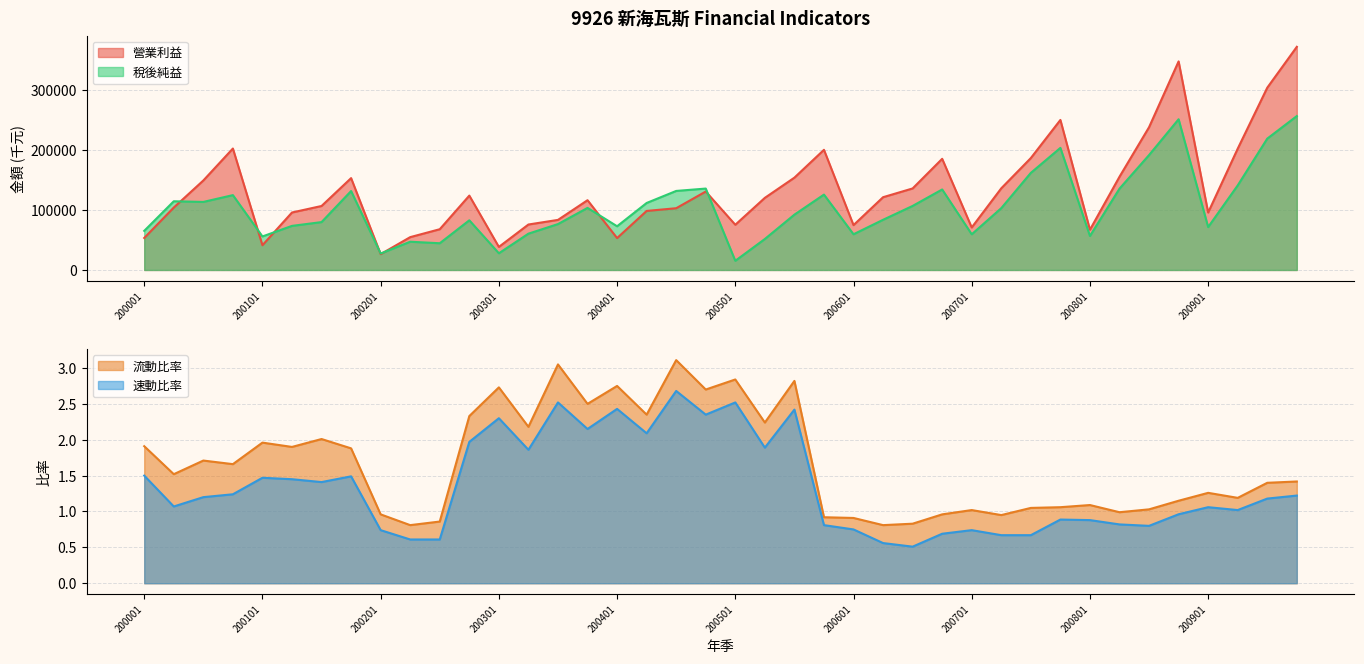

Reading right to left, transcribe all the data shown in this chart.

營業利益: 200904=371977.0	200903=303861.0	200902=202201.0	200901=95786.0	200804=347678.0	200803=237963.0	200802=155419.0	200801=67061.0	200704=250099.0	200703=186555.0	200702=136148.0	200701=70848.0	200604=185290.0	200603=135901.0	200602=121302.0	200601=74757.0	200504=200281.0	200503=153902.0	200502=120230.0	200501=75360.0	200404=130751.0	200403=102935.0	200402=98414.0	200401=53186.0	200304=116291.0	200303=83483.0	200302=75778.0	200301=38424.0	200204=123963.0	200203=67935.0	200202=54732.0	200201=26365.0	200104=153105.0	200103=106653.0	200102=95820.0	200101=41245.0	200004=202434.0	200003=149181.0	200002=104040.0	200001=53354.0
稅後純益: 200904=256555.0	200903=218965.0	200902=140975.0	200901=71526.0	200804=251231.0	200803=191551.0	200802=135546.0	200801=56668.0	200704=203513.0	200703=161856.0	200702=103045.0	200701=59477.0	200604=134197.0	200603=106744.0	200602=83657.0	200601=59522.0	200504=125645.0	200503=92221.0	200502=51643.0	200501=15279.0	200404=135700.0	200403=131748.0	200402=111675.0	200401=72853.0	200304=103469.0	200303=76503.0	200302=60523.0	200301=27819.0	200204=82784.0	200203=44549.0	200202=47087.0	200201=27421.0	200104=131550.0	200103=79812.0	200102=73488.0	200101=55881.0	200004=124761.0	200003=113434.0	200002=114530.0	200001=65196.0
流動比率: 200904=1.4	200903=1.4	200902=1.2	200901=1.3	200804=1.1	200803=1.0	200802=1.0	200801=1.1	200704=1.1	200703=1.1	200702=0.9	200701=1.0	200604=1.0	200603=0.8	200602=0.8	200601=0.9	200504=0.9	200503=2.8	200502=2.2	200501=2.8	200404=2.7	200403=3.1	200402=2.4	200401=2.8	200304=2.5	200303=3.0	200302=2.2	200301=2.7	200204=2.3	200203=0.9	200202=0.8	200201=1.0	200104=1.9	200103=2.0	200102=1.9	200101=2.0	200004=1.7	200003=1.7	200002=1.5	200001=1.9
速動比率: 200904=1.2	200903=1.2	200902=1.0	200901=1.1	200804=1.0	200803=0.8	200802=0.8	200801=0.9	200704=0.9	200703=0.7	200702=0.7	200701=0.7	200604=0.7	200603=0.5	200602=0.6	200601=0.8	200504=0.8	200503=2.4	200502=1.9	200501=2.5	200404=2.4	200403=2.7	200402=2.1	200401=2.4	200304=2.1	200303=2.5	200302=1.9	200301=2.3	200204=2.0	200203=0.6	200202=0.6	200201=0.7	200104=1.5	200103=1.4	200102=1.4	200101=1.5	200004=1.2	200003=1.2	200002=1.1	200001=1.5